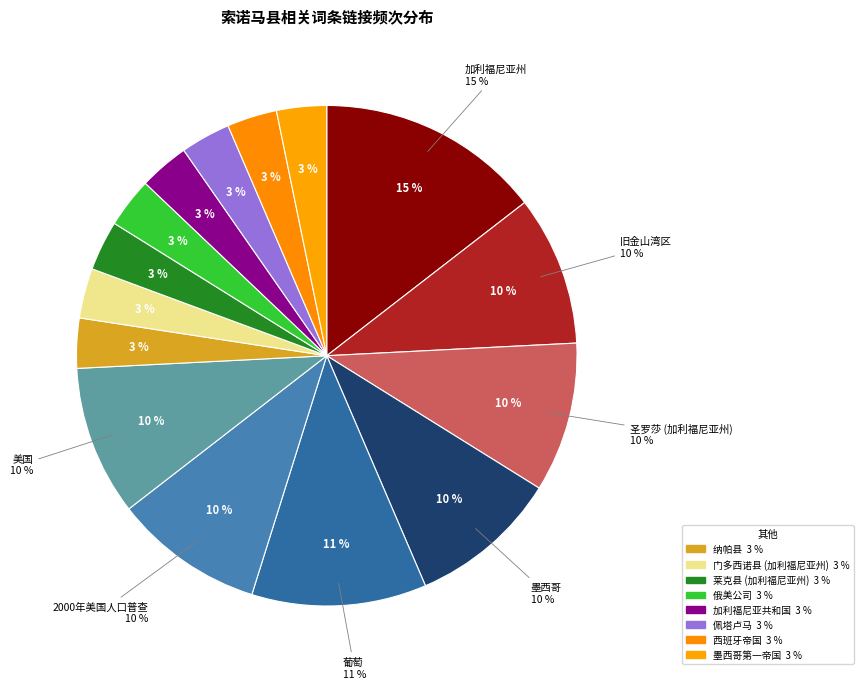

To the nearest percent, what percentage of the pie is 旧金山湾区?

10%